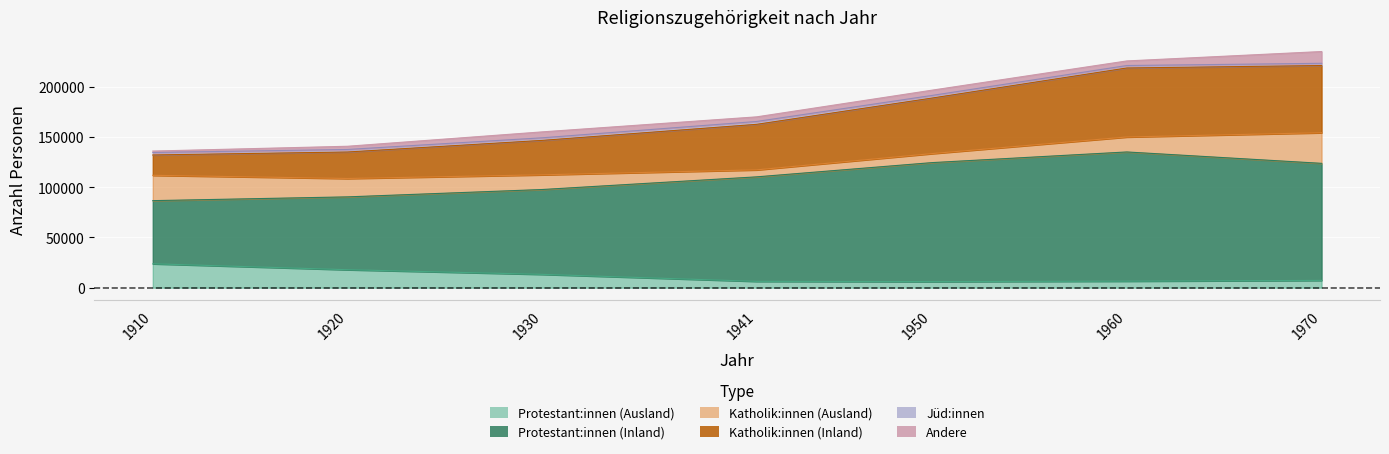

Is the value of Protestant:innen (Ausland) at 1970 greater than the value of Katholik:innen (Inland) at 1930?

No